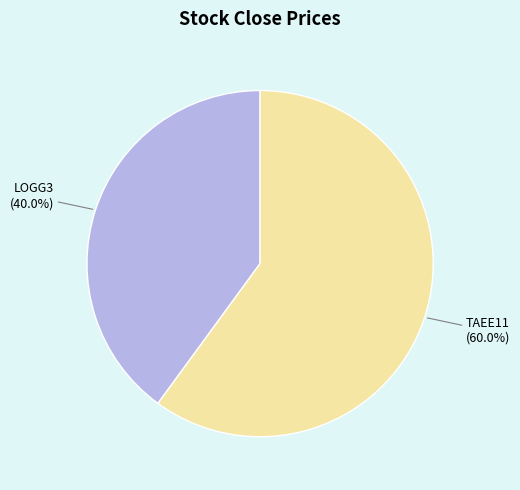

Which has a higher value, TAEE11 or LOGG3?

TAEE11